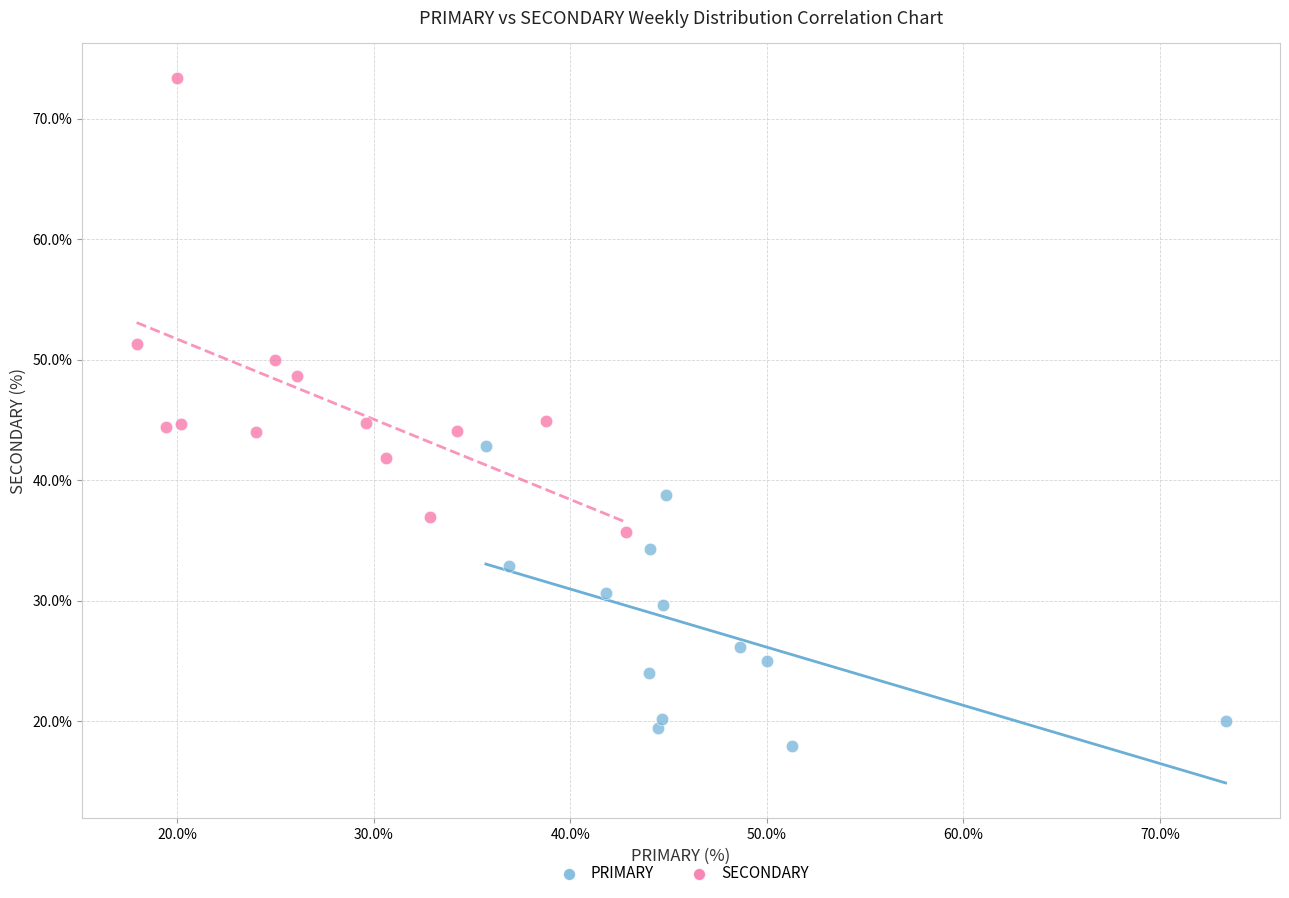

What are all the series names shown in the legend?

PRIMARY, SECONDARY